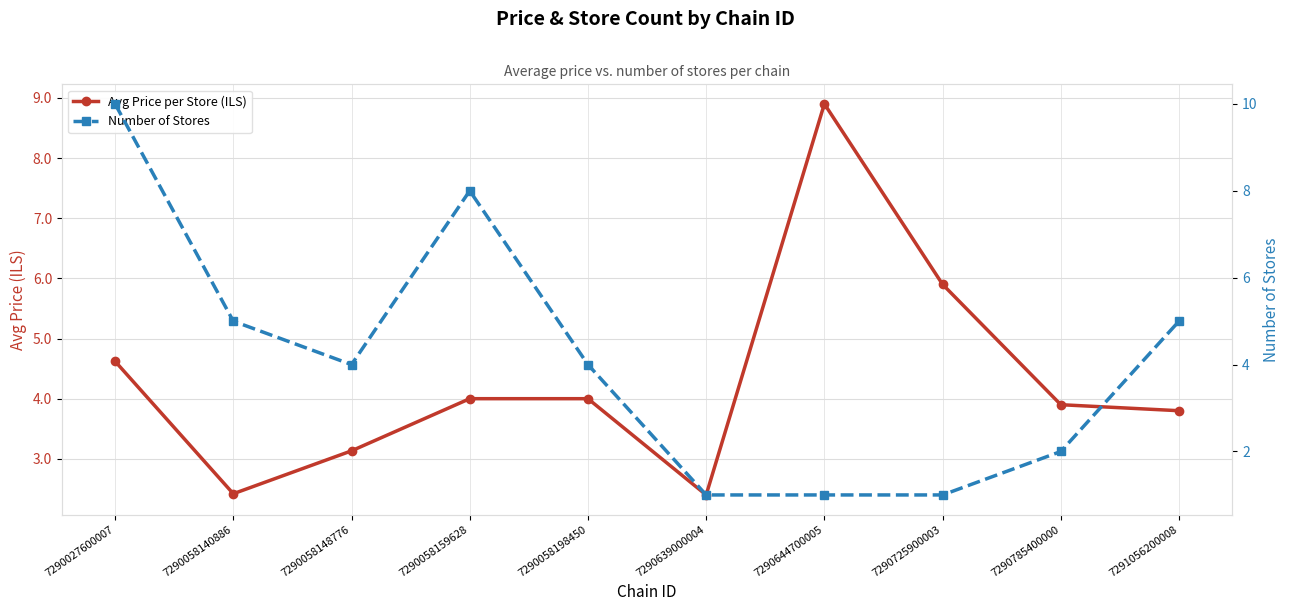

Which has a higher value, 7290725900003 or 7290058198450?

7290725900003